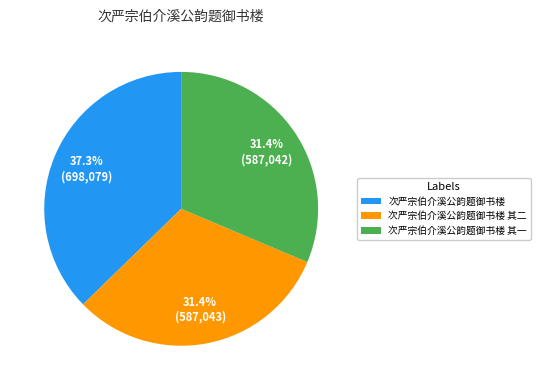

Is it true that 次严宗伯介溪公韵题御书楼 其二 is 24% of the pie?

False